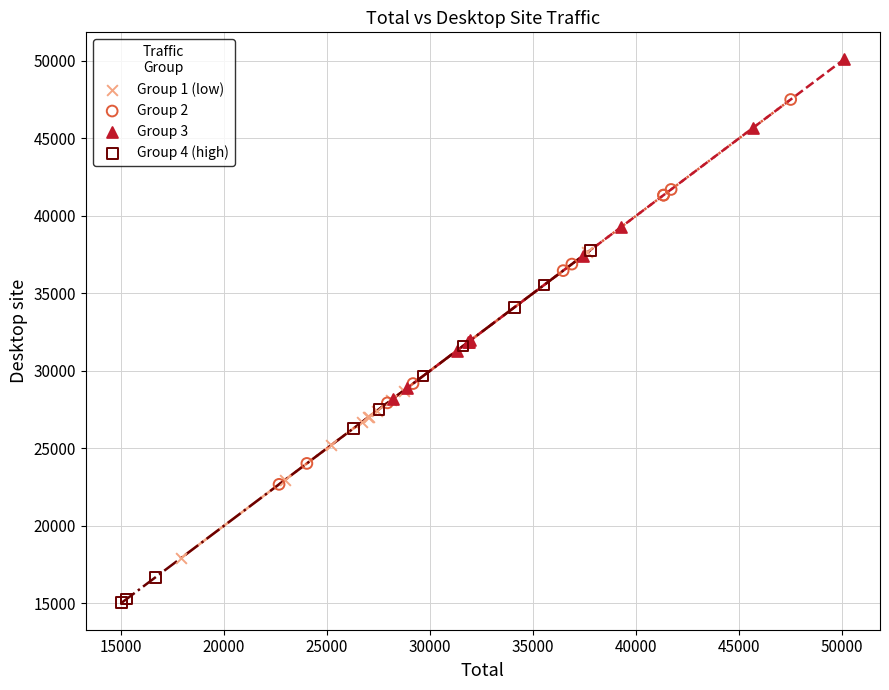

Which series contains the highest Y value?

Group 3